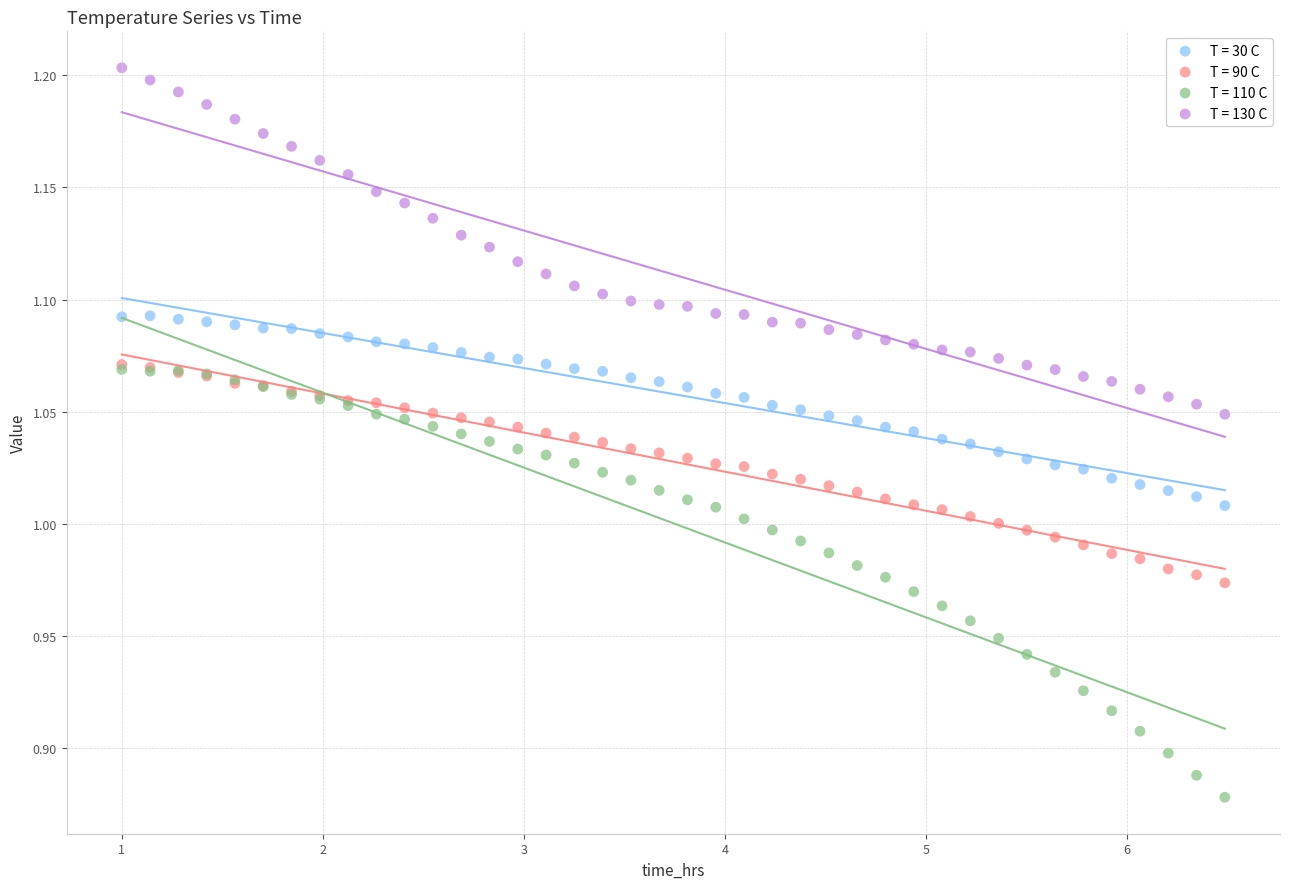

Which series reaches the maximum Y coordinate?

T = 130 C